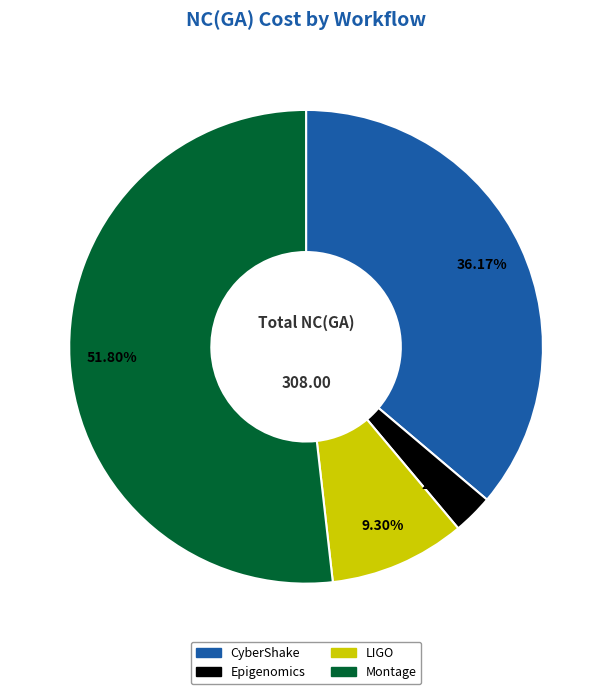

What percentage is NOT represented by Epigenomics?

97.3%